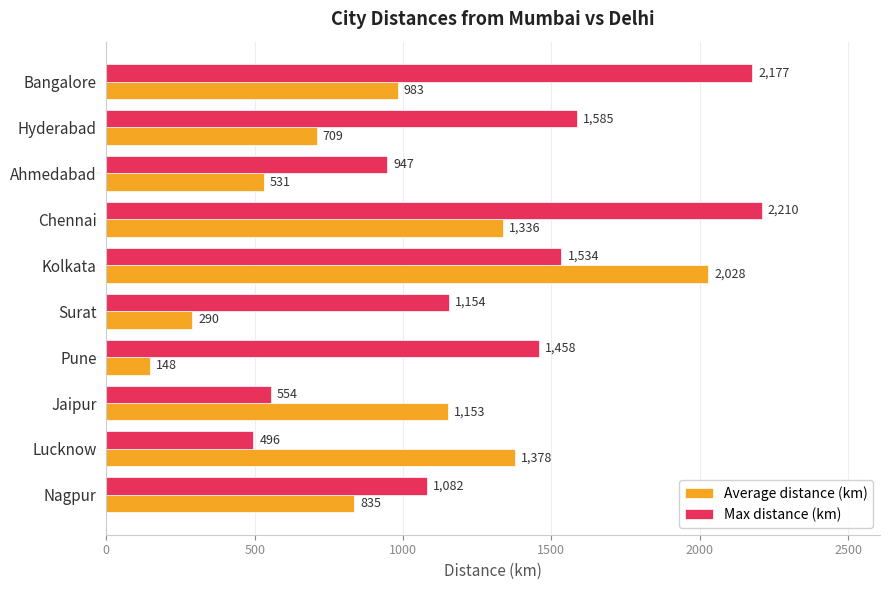

The value of Average distance (km) at Jaipur is 1622.4. True or false?

False